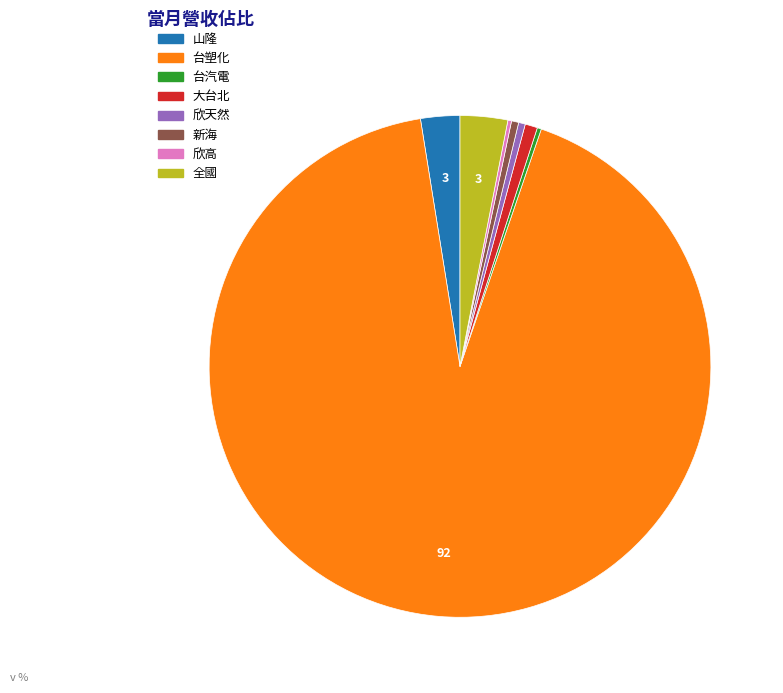

Approximately how many times larger is the value at 欣天然 compared to 大台北?

0.5